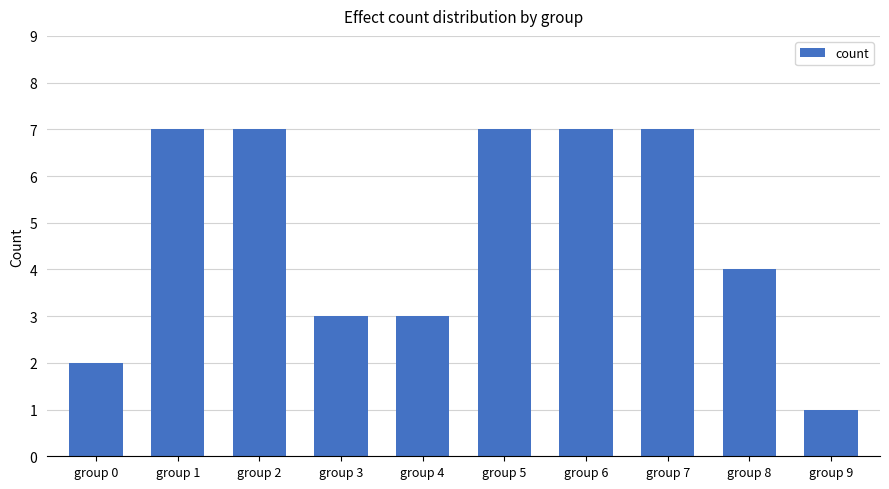

The chart shows a value of 5 at group 7. True or false?

False